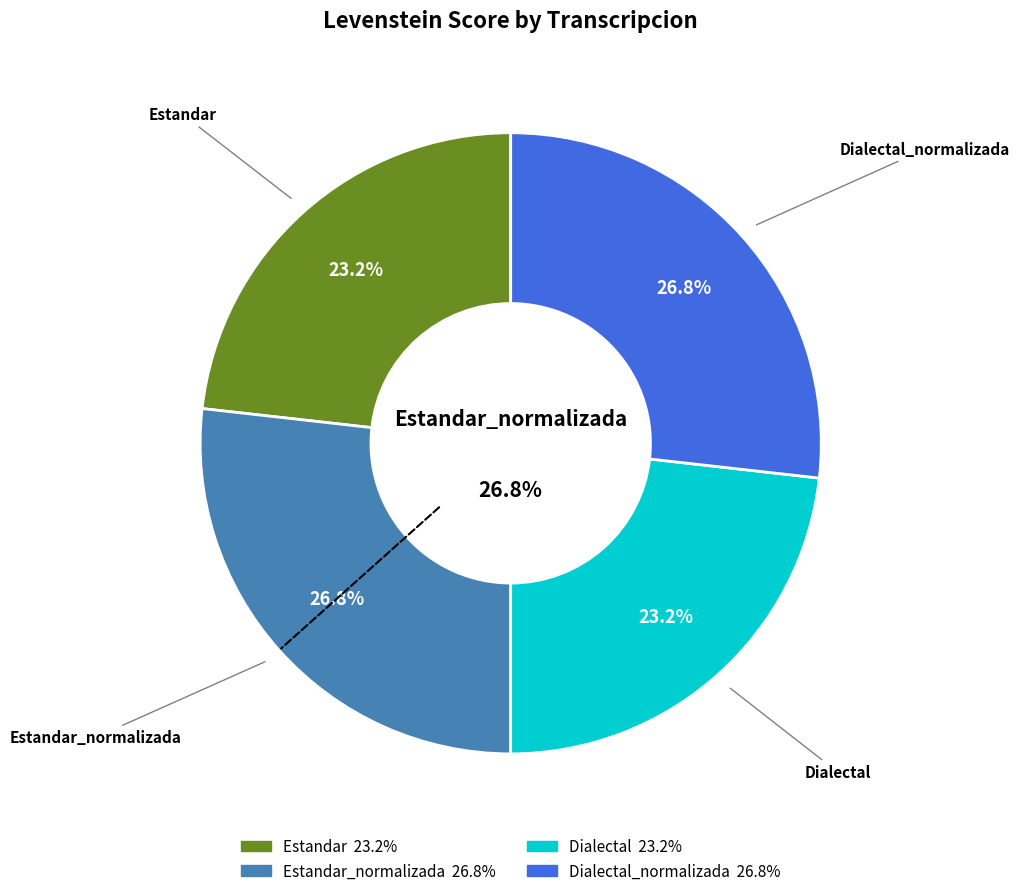

Is it true that Dialectal is 23% of the pie?

True